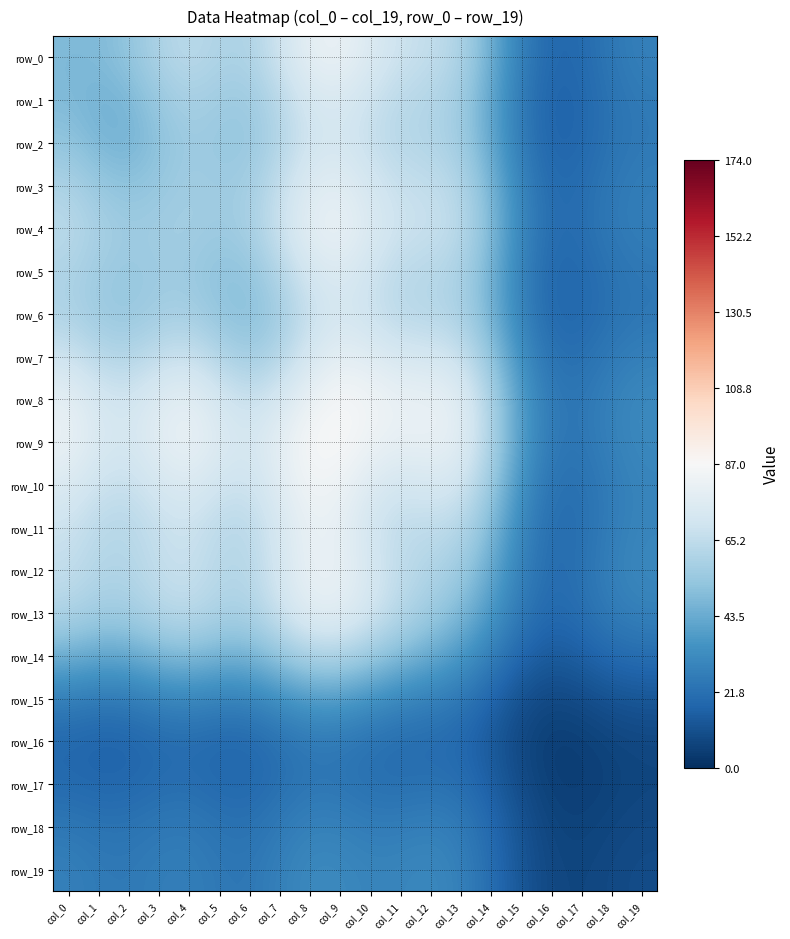

Reading left to right, list all the values displayed in this chart.

row_0: col_0=48.3	col_1=48.5	col_2=52.3	col_3=60.0	col_4=63.9	col_5=60.3	col_6=59.9	col_7=69.1	col_8=79.3	col_9=81.2	col_10=74.8	col_11=68.3	col_12=66.0	col_13=60.6	col_14=44.9	col_15=27.1	col_16=18.4	col_17=19.4	col_18=24.6	col_19=27.8
row_1: col_0=48.5	col_1=45.7	col_2=47.1	col_3=54.2	col_4=58.7	col_5=55.9	col_6=55.1	col_7=62.8	col_8=71.9	col_9=73.8	col_10=68.4	col_11=63.1	col_12=61.4	col_13=56.4	col_14=41.7	col_15=25.1	col_16=17.0	col_17=18.2	col_18=23.0	col_19=25.5
row_2: col_0=52.3	col_1=47.1	col_2=45.7	col_3=51.1	col_4=55.7	col_5=53.9	col_6=53.5	col_7=60.9	col_8=69.7	col_9=71.5	col_10=66.5	col_11=62.0	col_12=61.0	col_13=56.6	col_14=42.3	col_15=25.6	col_16=17.3	col_17=18.5	col_18=22.9	col_19=25.0
row_3: col_0=60.0	col_1=54.2	col_2=51.1	col_3=54.0	col_4=56.8	col_5=55.6	col_6=56.9	col_7=65.9	col_8=75.7	col_9=77.7	col_10=72.0	col_11=66.8	col_12=65.9	col_13=62.0	col_14=47.1	col_15=28.9	col_16=19.5	col_17=20.4	col_18=24.8	col_19=26.7
row_4: col_0=63.9	col_1=58.7	col_2=55.7	col_3=56.8	col_4=57.2	col_5=55.3	col_6=57.9	col_7=68.2	col_8=78.8	col_9=81.2	col_10=74.9	col_11=68.7	col_12=67.7	col_13=64.1	col_14=49.1	col_15=30.1	col_16=20.1	col_17=20.9	col_18=25.2	col_19=27.1
row_5: col_0=60.3	col_1=55.9	col_2=53.9	col_3=55.6	col_4=55.3	col_5=51.7	col_6=52.5	col_7=61.5	col_8=72.0	col_9=75.3	col_10=69.7	col_11=63.6	col_12=62.6	col_13=59.6	col_14=45.9	col_15=28.2	col_16=18.6	col_17=19.0	col_18=23.0	col_19=24.8
row_6: col_0=59.9	col_1=55.1	col_2=53.5	col_3=56.9	col_4=57.9	col_5=52.5	col_6=49.7	col_7=56.2	col_8=66.7	col_9=71.8	col_10=68.0	col_11=62.9	col_12=62.1	col_13=59.2	col_14=45.9	col_15=28.6	col_16=18.8	col_17=18.6	col_18=22.3	col_19=24.2
row_7: col_0=69.1	col_1=62.8	col_2=60.9	col_3=65.9	col_4=68.2	col_5=61.5	col_6=56.2	col_7=61.4	col_8=72.2	col_9=78.7	col_10=76.5	col_11=72.2	col_12=71.7	col_13=68.3	col_14=53.1	col_15=33.3	col_16=21.9	col_17=21.4	col_18=25.4	col_19=27.8
row_8: col_0=79.3	col_1=71.9	col_2=69.7	col_3=75.7	col_4=78.8	col_5=72.0	col_6=66.7	col_7=72.2	col_8=81.6	col_9=86.4	col_10=84.2	col_11=80.7	col_12=80.9	col_13=77.4	col_14=60.2	col_15=37.8	col_16=24.8	col_17=24.0	col_18=28.5	col_19=31.4
row_9: col_0=81.2	col_1=73.8	col_2=71.5	col_3=77.7	col_4=81.2	col_5=75.3	col_6=71.8	col_7=78.7	col_8=86.4	col_9=87.2	col_10=82.6	col_11=79.4	col_12=80.7	col_13=78.0	col_14=60.8	col_15=38.1	col_16=24.7	col_17=23.7	col_18=28.3	col_19=31.2
row_10: col_0=74.8	col_1=68.4	col_2=66.5	col_3=72.0	col_4=74.9	col_5=69.7	col_6=68.0	col_7=76.5	col_8=84.2	col_9=82.6	col_10=75.0	col_11=70.5	col_12=72.6	col_13=71.0	col_14=55.4	col_15=34.3	col_16=22.2	col_17=21.7	col_18=26.4	col_19=29.4
row_11: col_0=68.3	col_1=63.1	col_2=62.0	col_3=66.8	col_4=68.7	col_5=63.6	col_6=62.9	col_7=72.2	col_8=80.7	col_9=79.4	col_10=70.5	col_11=64.3	col_12=64.7	col_13=62.6	col_14=48.6	col_15=30.2	col_16=20.2	col_17=21.2	col_18=26.7	col_19=29.8
row_12: col_0=66.0	col_1=61.4	col_2=61.0	col_3=65.9	col_4=67.7	col_5=62.6	col_6=62.1	col_7=71.7	col_8=80.9	col_9=80.7	col_10=72.6	col_11=64.7	col_12=60.9	col_13=55.8	col_14=43.1	col_15=27.6	col_16=20.0	col_17=22.2	col_18=28.0	col_19=31.0
row_13: col_0=60.6	col_1=56.4	col_2=56.6	col_3=62.0	col_4=64.1	col_5=59.6	col_6=59.2	col_7=68.3	col_8=77.4	col_9=78.0	col_10=71.0	col_11=62.6	col_12=55.8	col_13=48.6	col_14=36.9	col_15=24.4	col_16=18.6	col_17=21.1	col_18=26.1	col_19=28.3
row_14: col_0=44.9	col_1=41.7	col_2=42.3	col_3=47.1	col_4=49.1	col_5=45.9	col_6=45.9	col_7=53.1	col_8=60.2	col_9=60.8	col_10=55.4	col_11=48.6	col_12=43.1	col_13=36.9	col_14=27.3	col_15=17.6	col_16=13.6	col_17=15.7	col_18=19.4	col_19=20.8
row_15: col_0=27.1	col_1=25.1	col_2=25.6	col_3=28.9	col_4=30.1	col_5=28.2	col_6=28.6	col_7=33.3	col_8=37.8	col_9=38.1	col_10=34.3	col_11=30.2	col_12=27.6	col_13=24.4	col_14=17.6	col_15=10.5	col_16=7.6	col_17=9.0	col_18=11.5	col_19=12.5
row_16: col_0=18.4	col_1=17.0	col_2=17.3	col_3=19.5	col_4=20.1	col_5=18.6	col_6=18.8	col_7=21.9	col_8=24.8	col_9=24.7	col_10=22.2	col_11=20.2	col_12=20.0	col_13=18.6	col_14=13.6	col_15=7.6	col_16=4.7	col_17=5.2	col_18=6.9	col_19=7.8
row_17: col_0=19.4	col_1=18.2	col_2=18.5	col_3=20.4	col_4=20.9	col_5=19.0	col_6=18.6	col_7=21.4	col_8=24.0	col_9=23.7	col_10=21.7	col_11=21.2	col_12=22.2	col_13=21.1	col_14=15.7	col_15=9.0	col_16=5.2	col_17=4.9	col_18=6.2	col_19=7.2
row_18: col_0=24.6	col_1=23.0	col_2=22.9	col_3=24.8	col_4=25.2	col_5=23.0	col_6=22.3	col_7=25.4	col_8=28.5	col_9=28.3	col_10=26.4	col_11=26.7	col_12=28.0	col_13=26.1	col_14=19.4	col_15=11.5	col_16=6.9	col_17=6.2	col_18=7.5	col_19=8.4
row_19: col_0=27.8	col_1=25.5	col_2=25.0	col_3=26.7	col_4=27.1	col_5=24.8	col_6=24.2	col_7=27.8	col_8=31.4	col_9=31.2	col_10=29.4	col_11=29.8	col_12=31.0	col_13=28.3	col_14=20.8	col_15=12.5	col_16=7.8	col_17=7.2	col_18=8.4	col_19=9.3